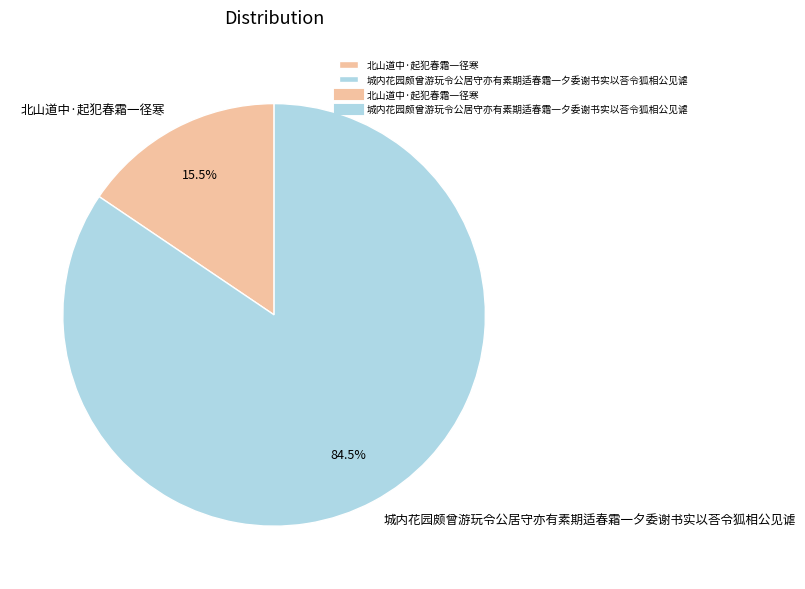

Rank the categories by value from highest to lowest.

城内花园颇曾游玩令公居守亦有素期适春霜一夕委谢书实以荅令狐相公见谑, 北山道中·起犯春霜一径寒